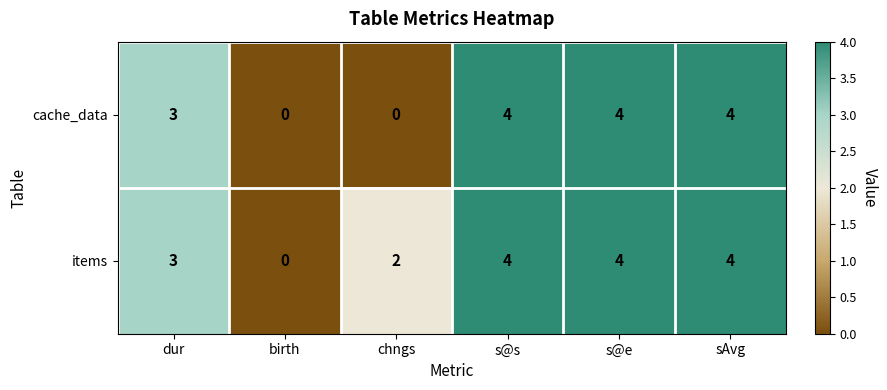

How many items values are between 2 and 4?

5